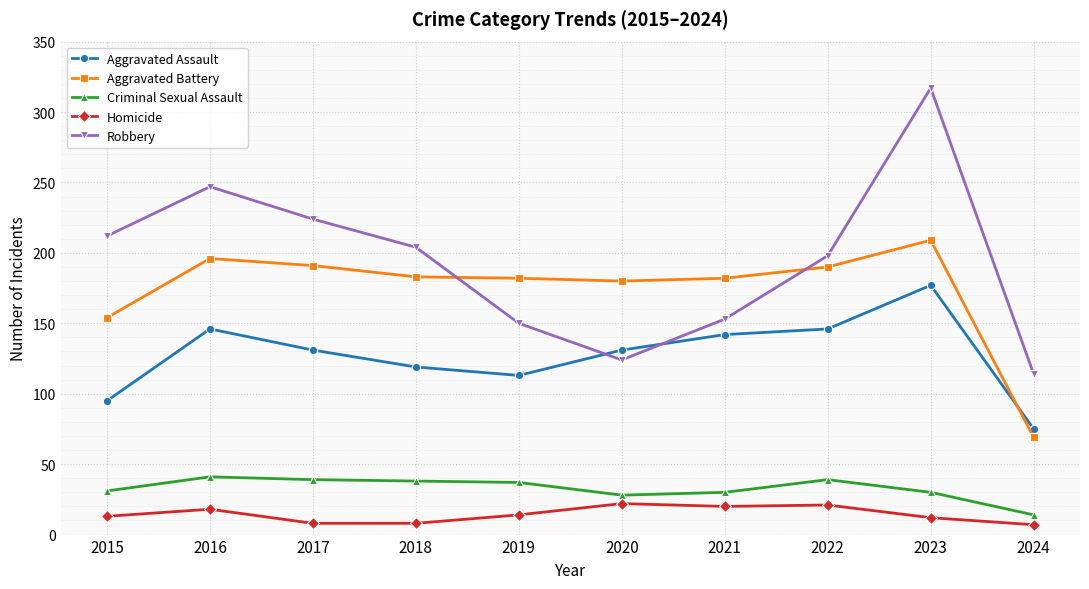

What is the value of the Criminal Sexual Assault point at the 1st from the left?

31